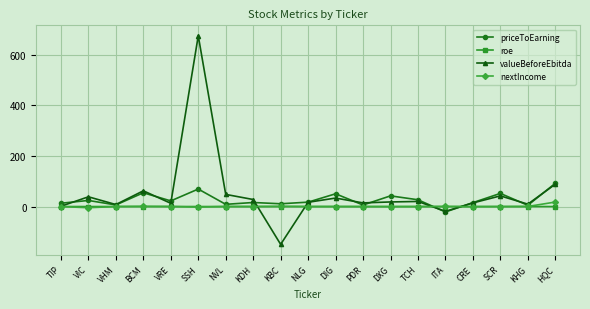

What is the difference between the priceToEarning values at KDH and KBC?

5.0